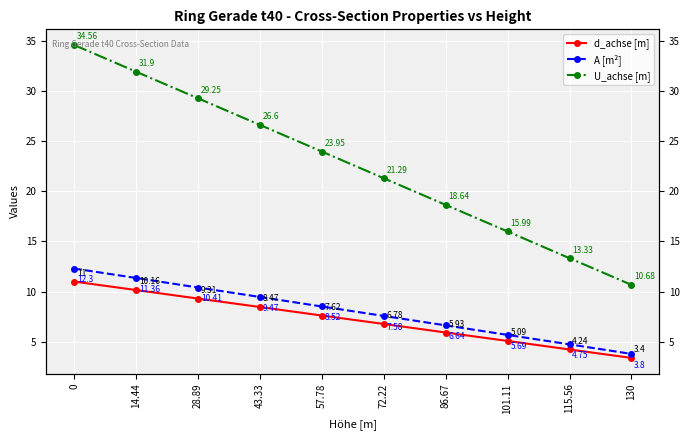

List the series in order of their peak value, lowest first.

d_achse [m], A [m²], U_achse [m]